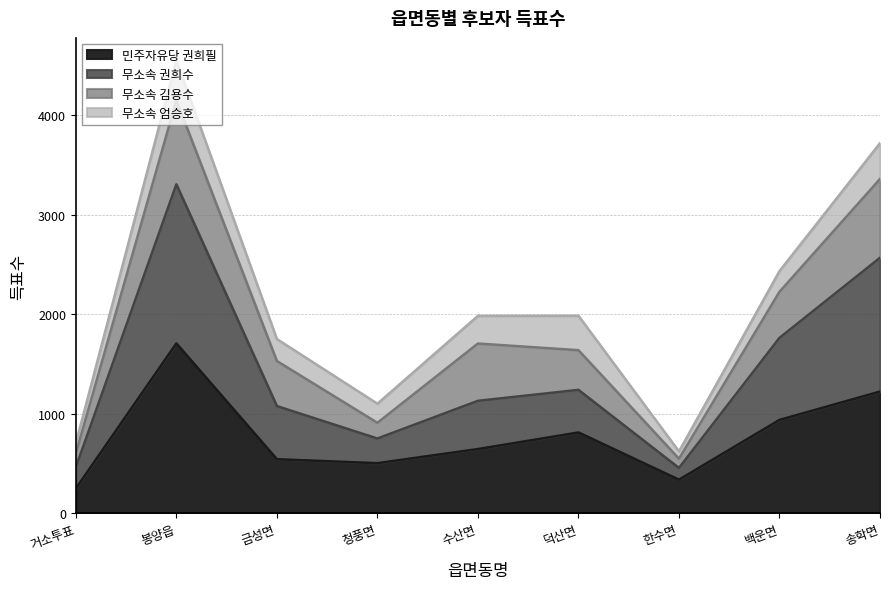

Is it true that 민주자유당 권희필 equals 645 at 수산면?

True